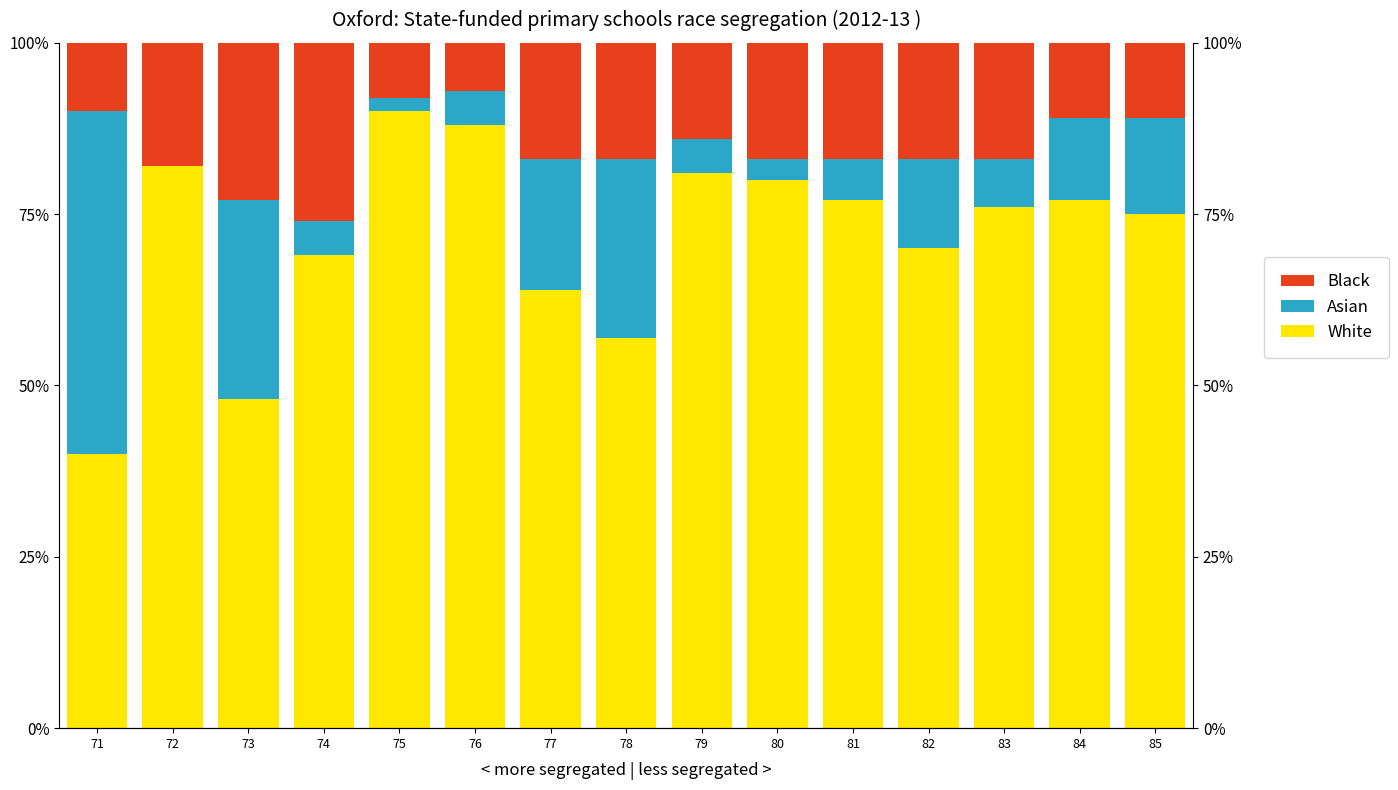

What is the value of the Asian bar at the 8th from the left?

26